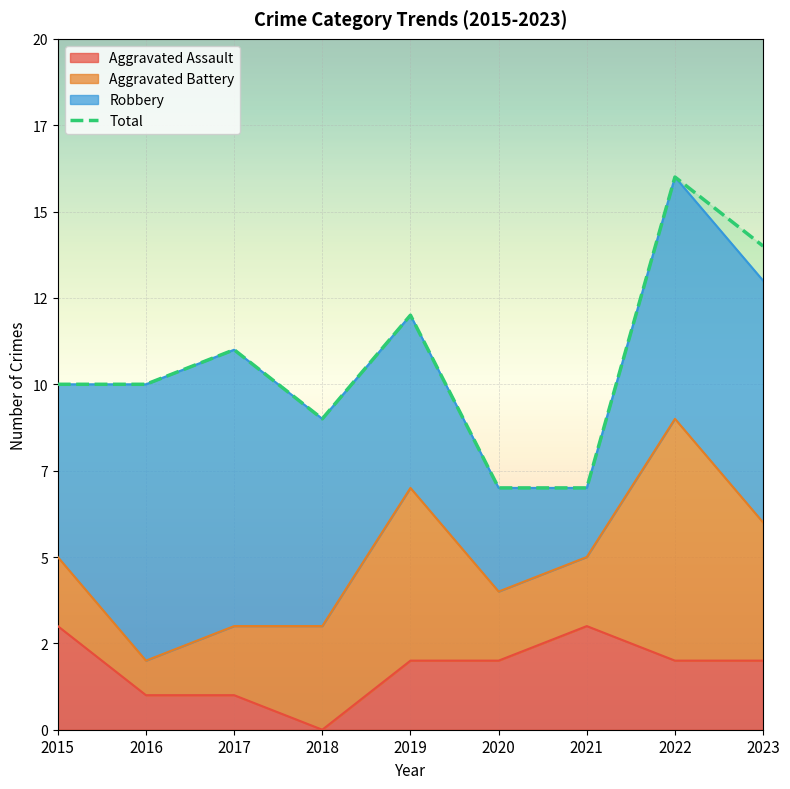

Approximately how many times larger is the value at 2016 compared to 2020?

1.4